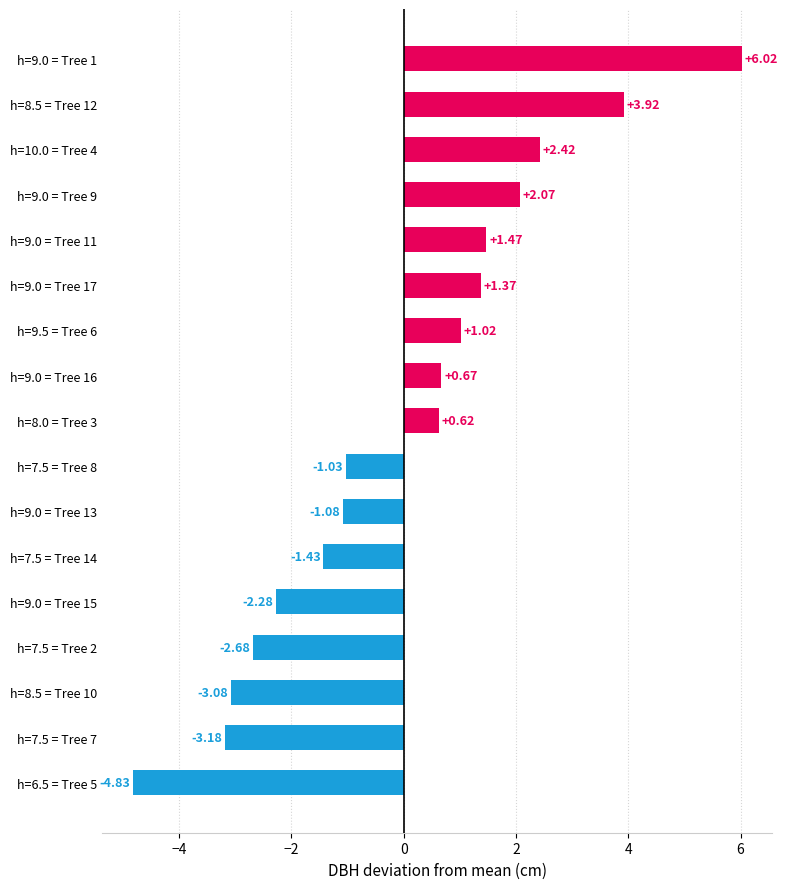

Rank the categories by value from highest to lowest.

h=9.0 = Tree 1, h=8.5 = Tree 12, h=10.0 = Tree 4, h=9.0 = Tree 9, h=9.0 = Tree 11, h=9.0 = Tree 17, h=9.5 = Tree 6, h=9.0 = Tree 16, h=8.0 = Tree 3, h=7.5 = Tree 8, h=9.0 = Tree 13, h=7.5 = Tree 14, h=9.0 = Tree 15, h=7.5 = Tree 2, h=8.5 = Tree 10, h=7.5 = Tree 7, h=6.5 = Tree 5